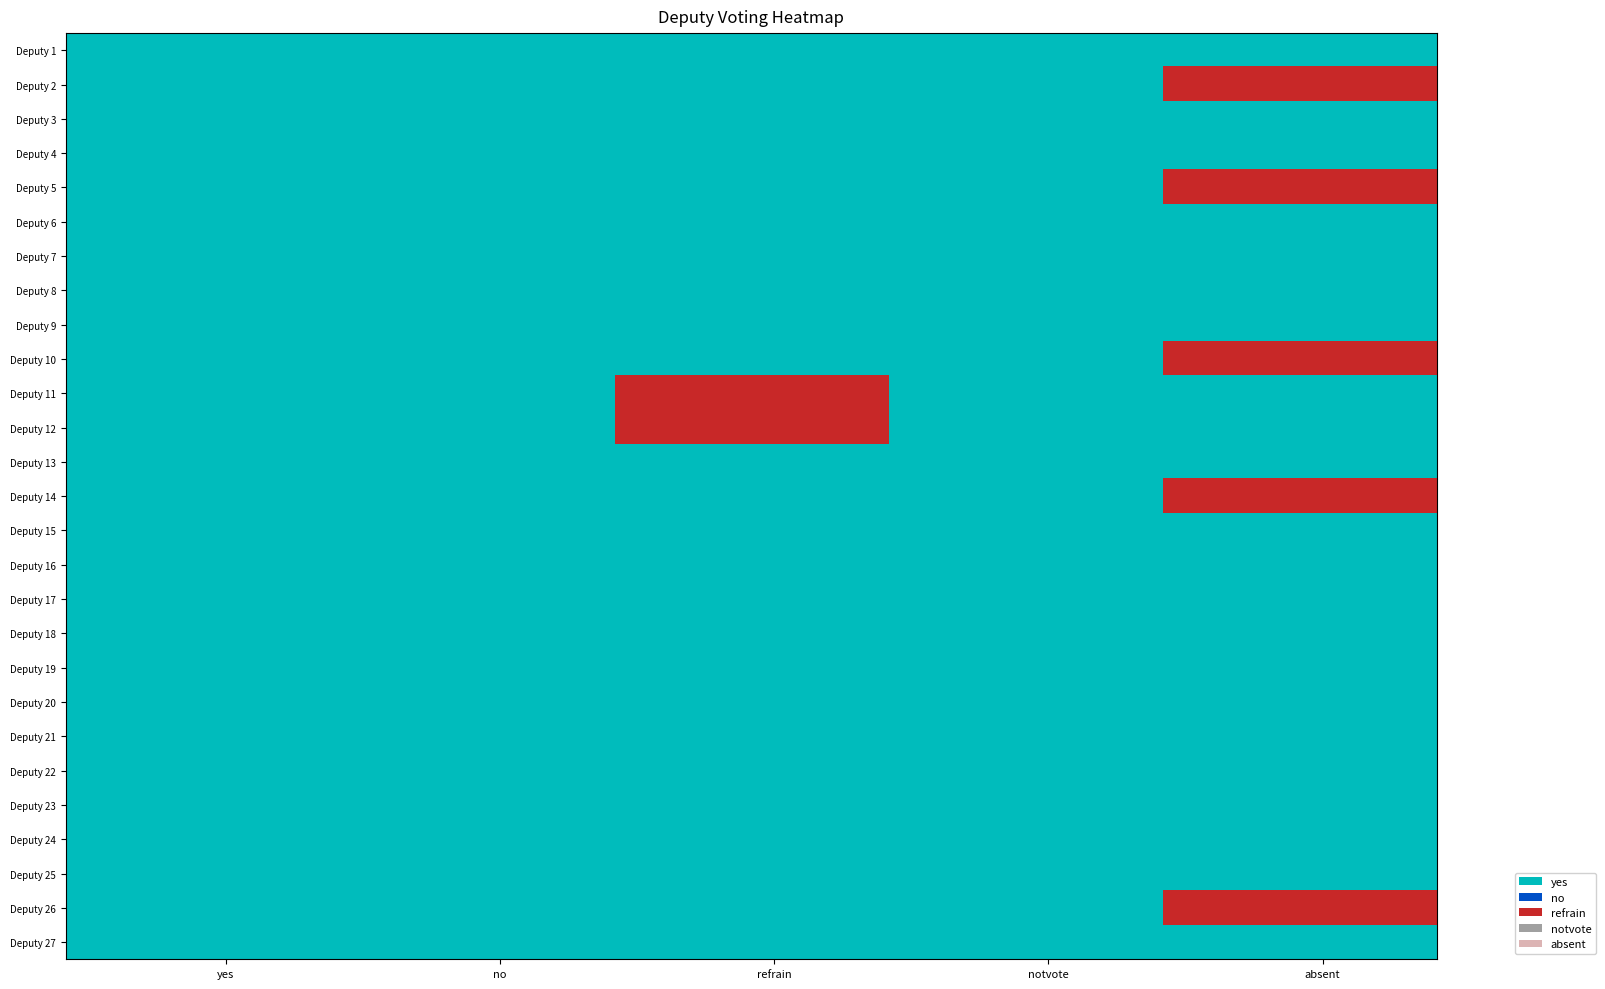

Is the value of notvote at 15 greater than the value of no at 8?

No